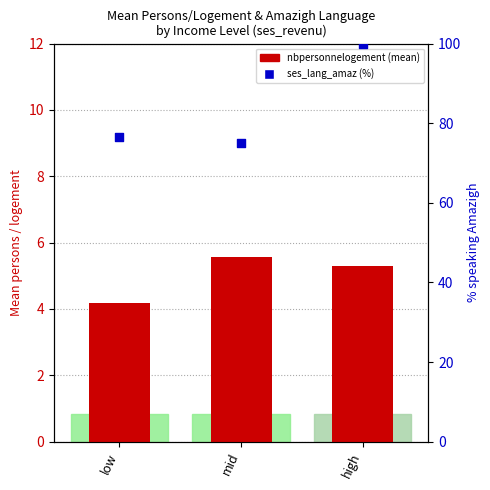

At which category is the sum across all series the highest?

high